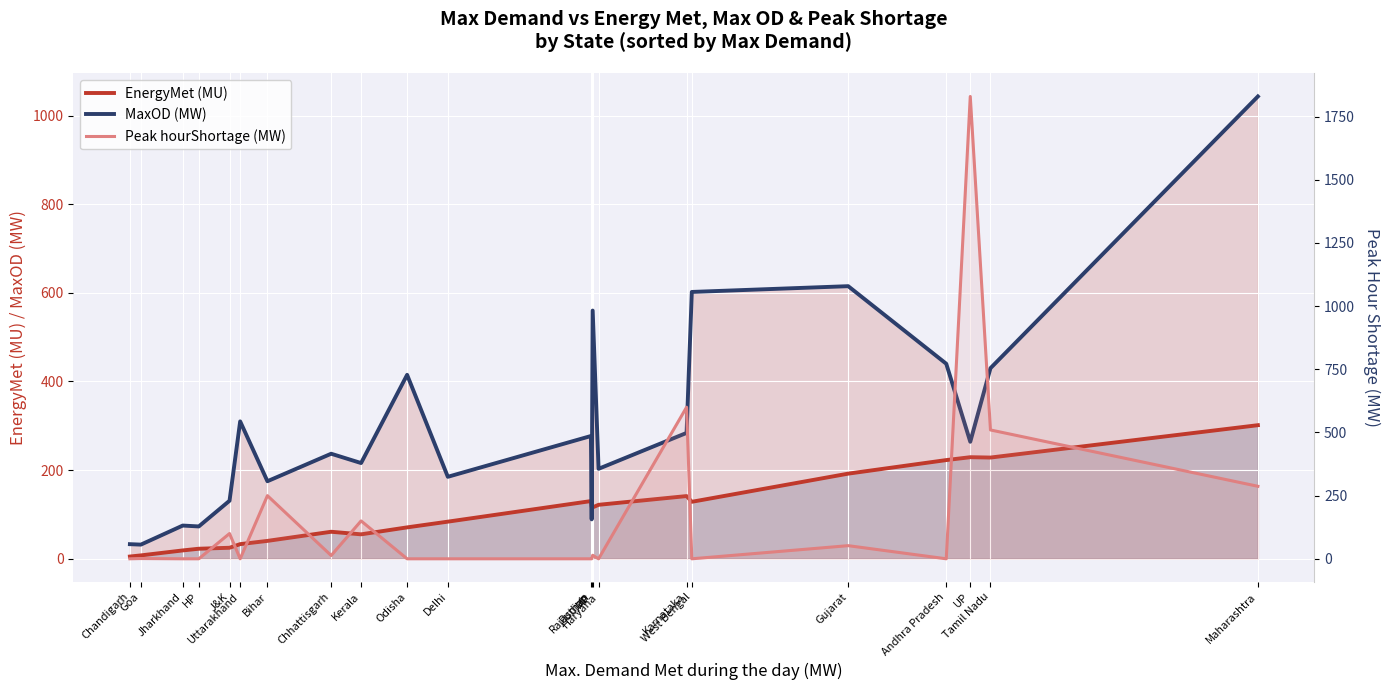

What are all the series names shown in the legend?

EnergyMet (MU), MaxOD (MW), Peak hourShortage (MW)